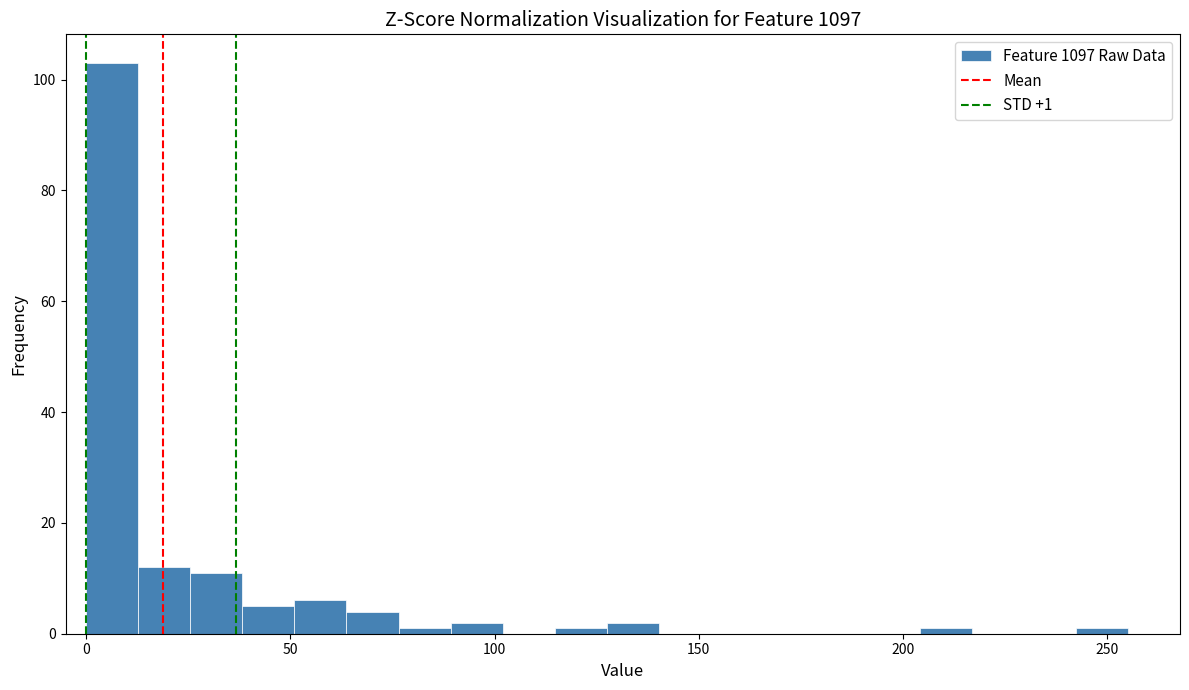

Around what value on the x-axis is the tallest bar? Give the approximate position of its centre, as read against the axis.

5